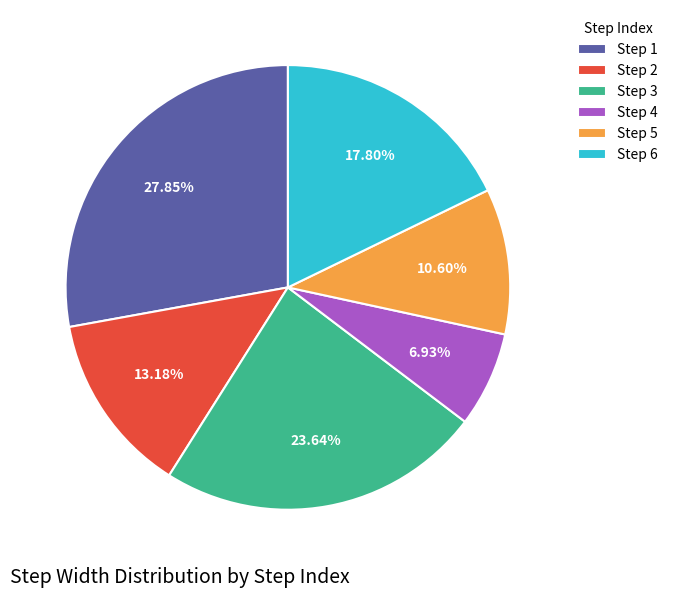

Does any single category account for the majority?

No